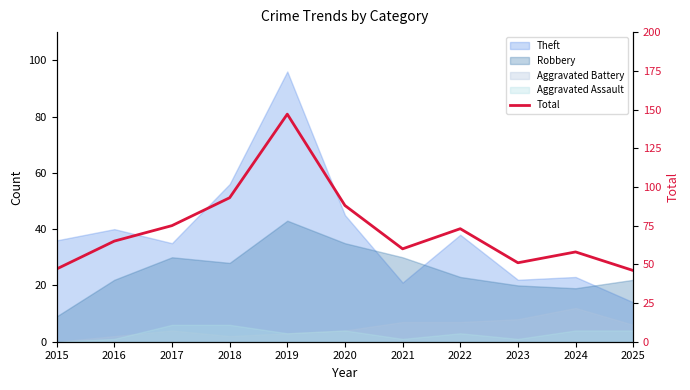

Reading right to left, what are all the values shown in this chart?

2025=46	2024=58	2023=51	2022=73	2021=60	2020=88	2019=147	2018=93	2017=75	2016=65	2015=47